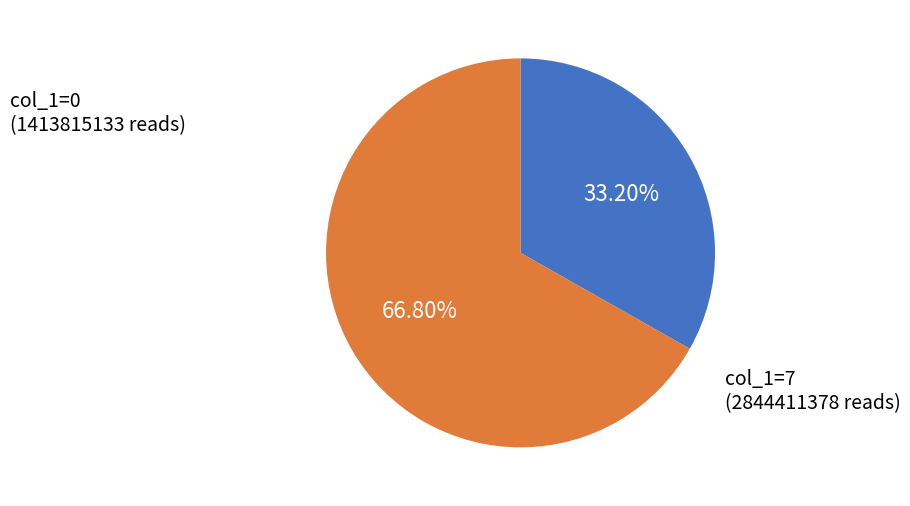

Which slice is the smallest?

col_1=0